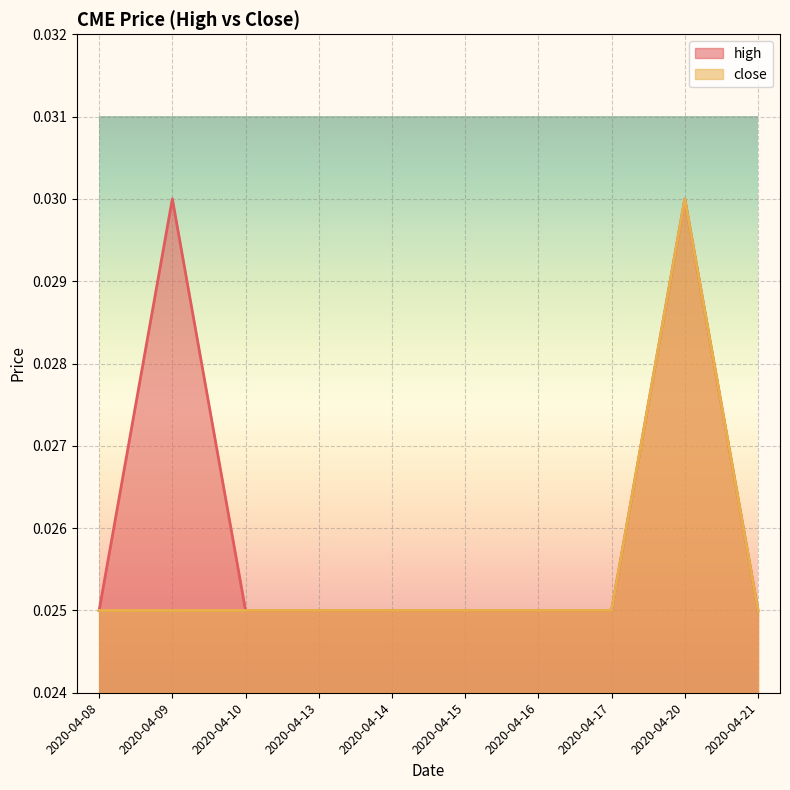

Which has a higher value, 2020-04-20 or 2020-04-10?

2020-04-20